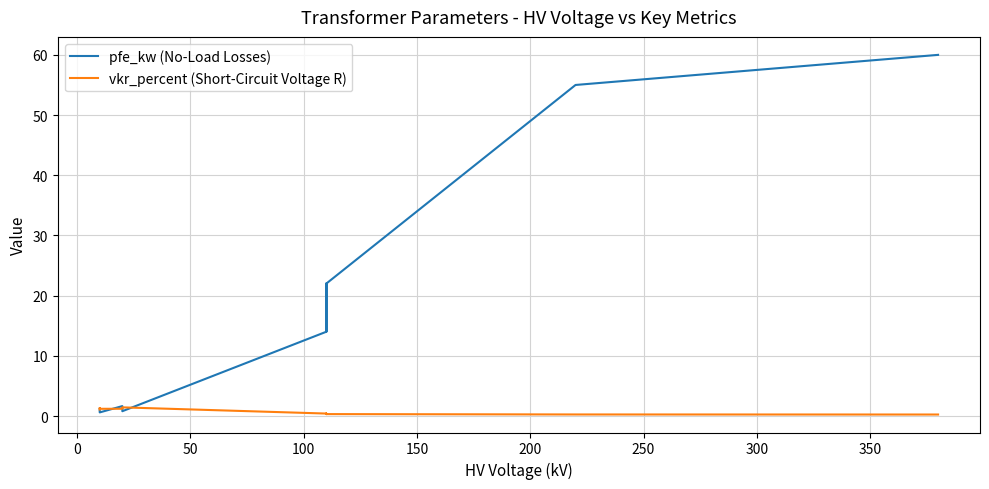

At how many categories does at least one series exceed 54?

2